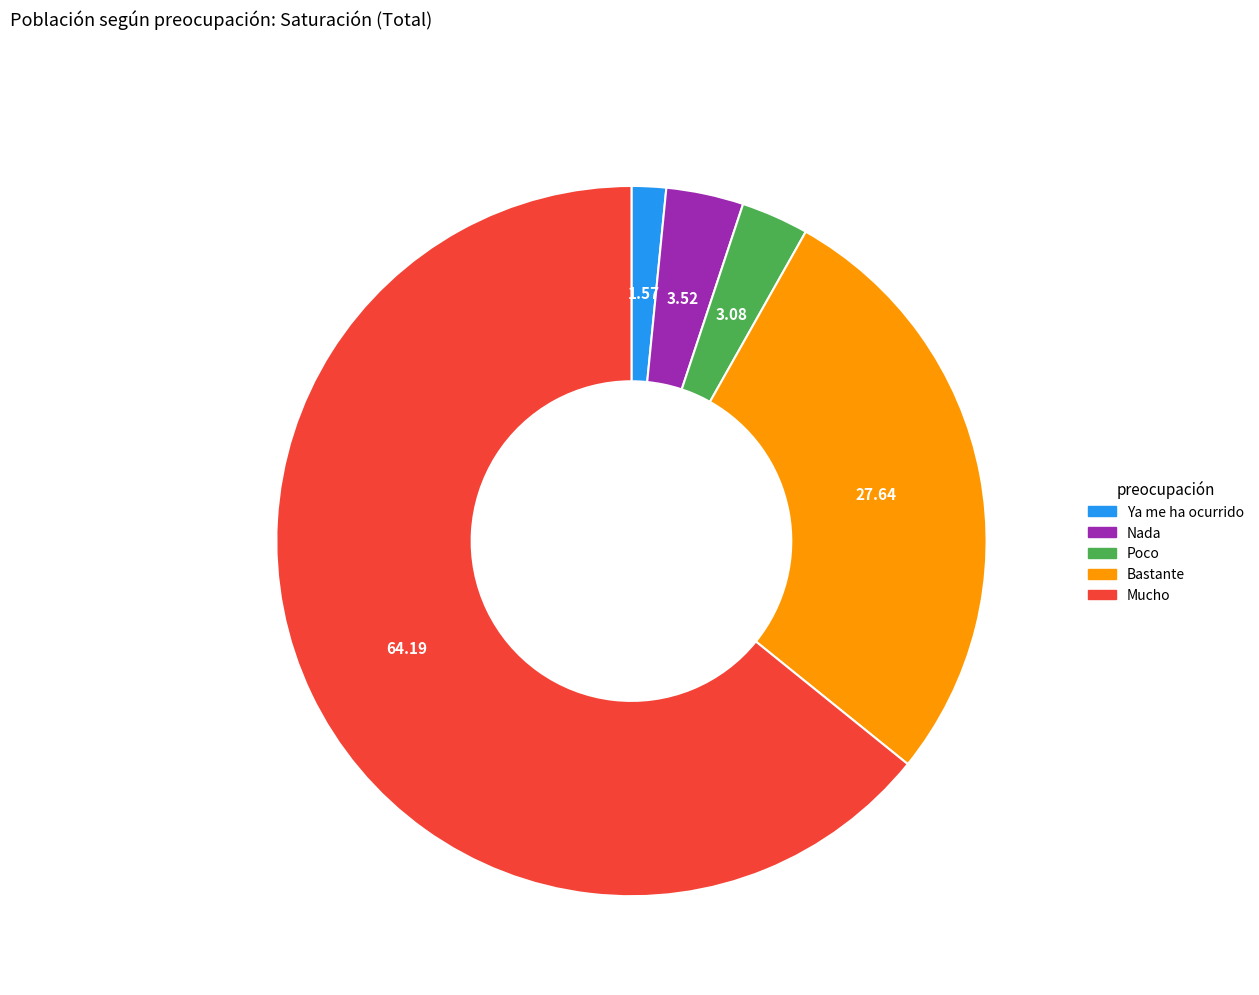

Which category accounts for the majority?

Mucho